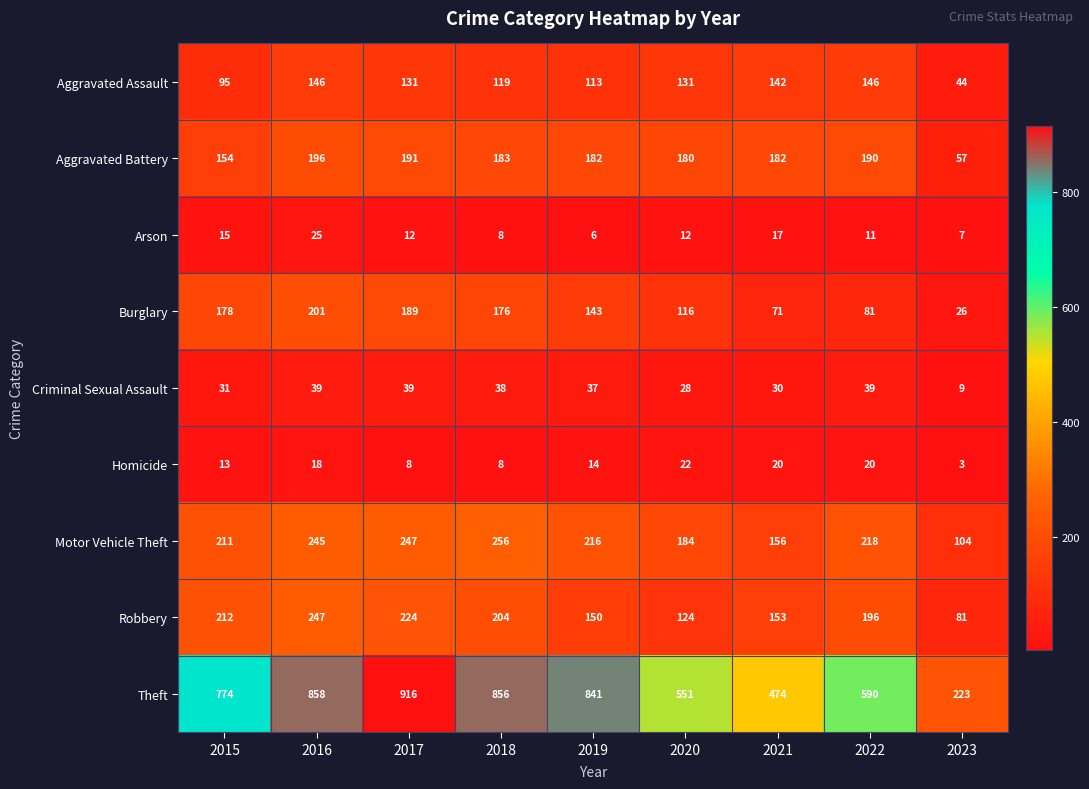

What is the greatest value displayed?

916